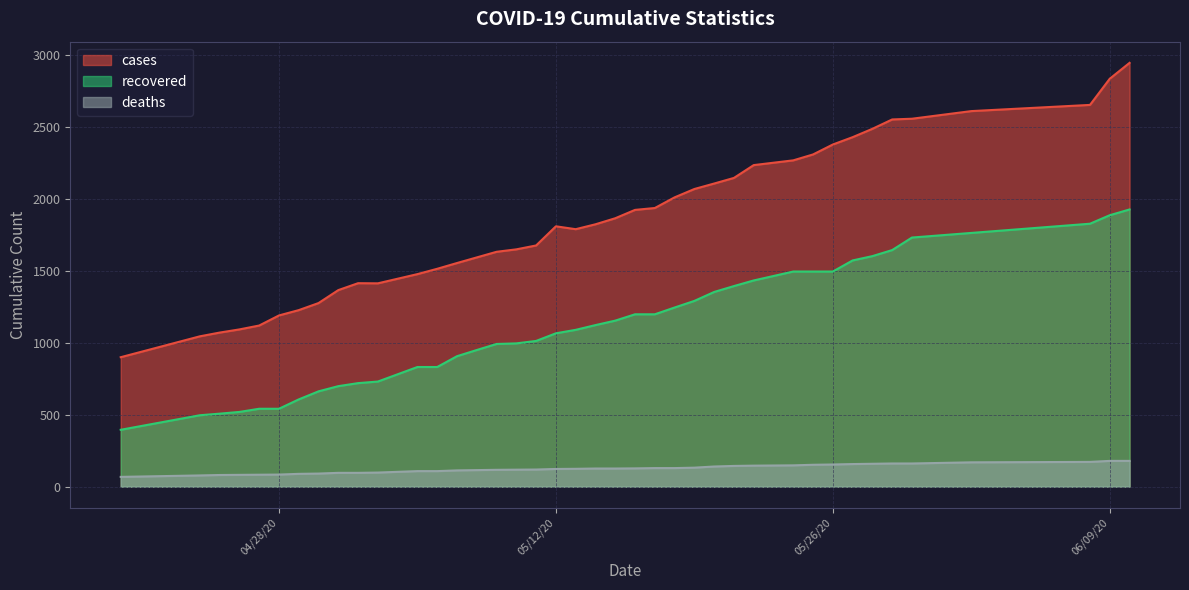

What is the highest value of the recovered series?

1925